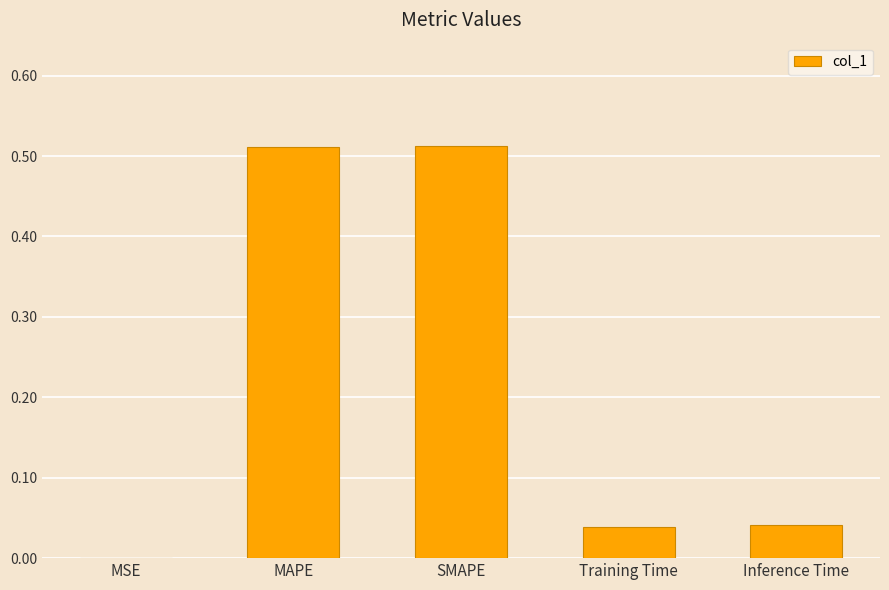

True or false: the data shows 0.0 at Training Time.

True